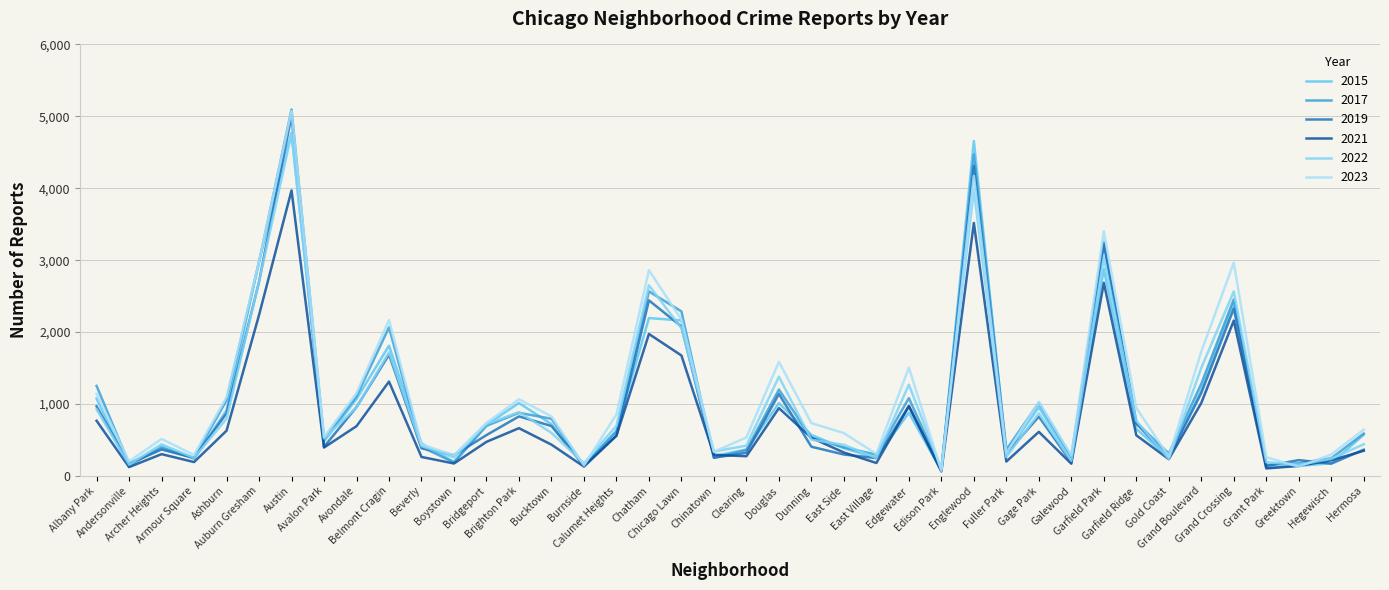

Which category has the lowest value in the 2019 series?

Edison Park